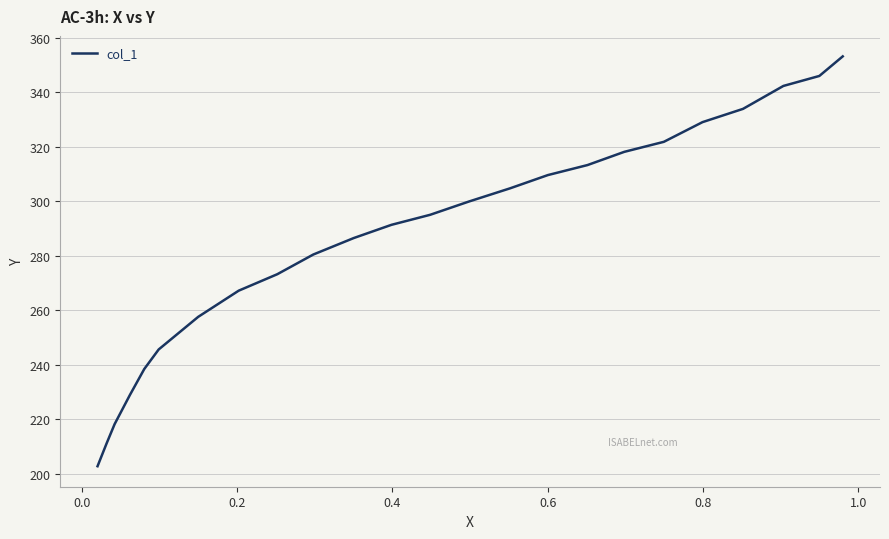

How many values exceed 294?

12